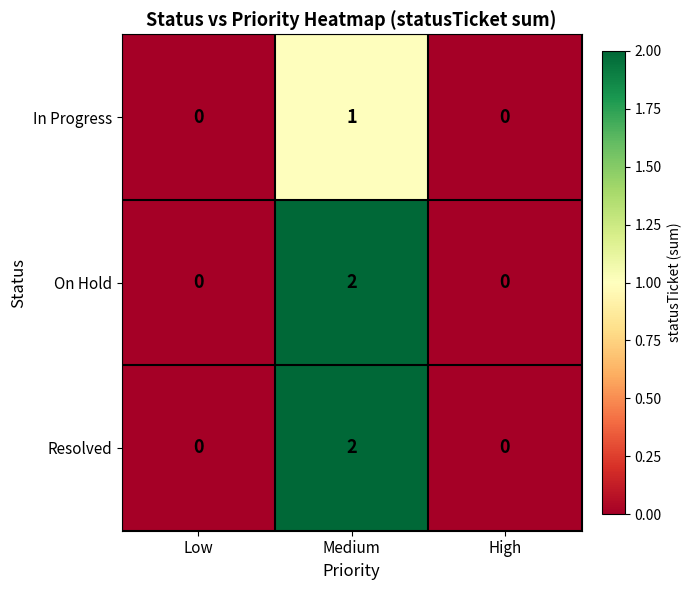

The value of Resolved at Medium is 2. True or false?

True